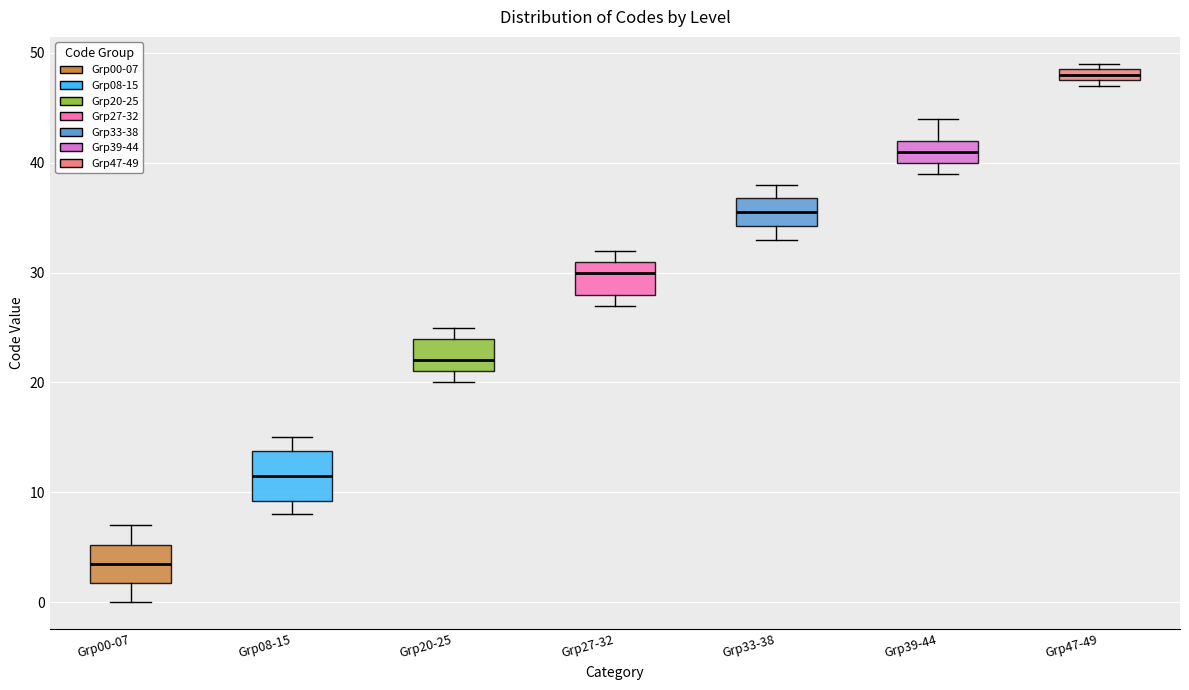

Where is the upper edge of the box for Grp00-07 on the y-axis? The values are not printed on the chart, so give them approximately, as read against the axis.

5